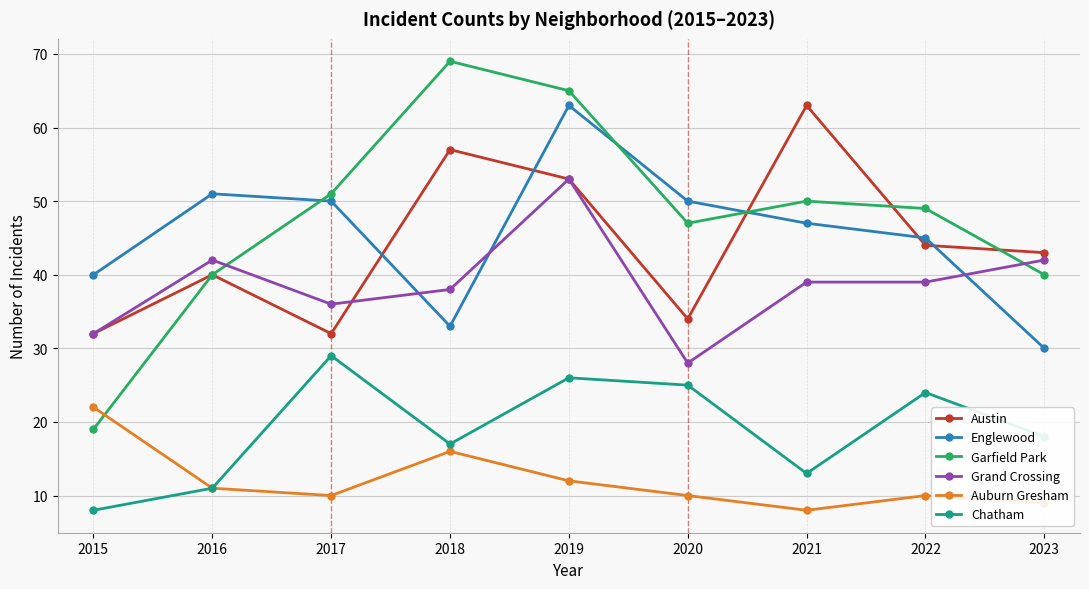

How many values in the Englewood series are below 47?

4